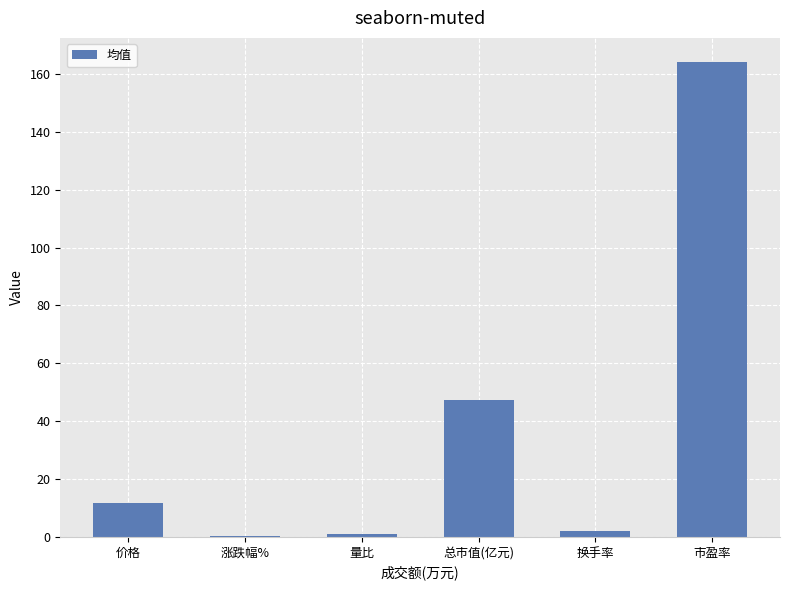

What is the sum of all values?

227.0